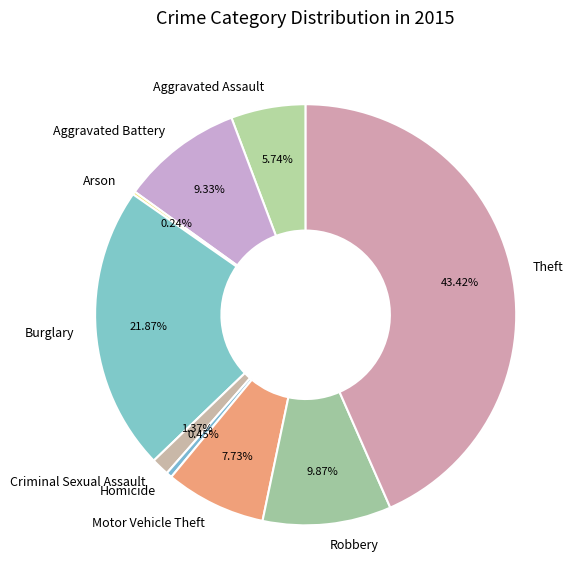

Is it true that Criminal Sexual Assault is 11% of the pie?

False